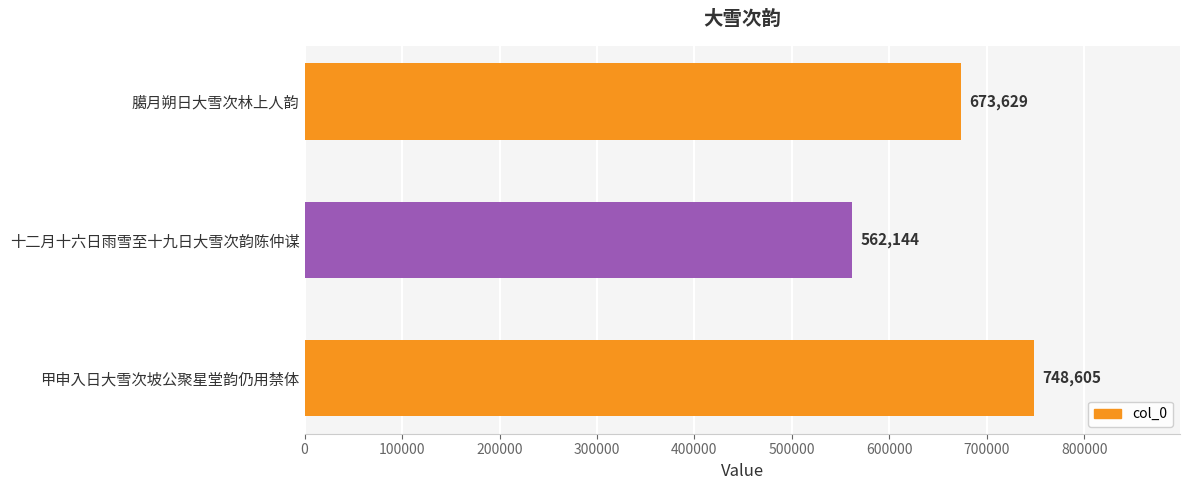

True or false: the data shows 562144 at 十二月十六日雨雪至十九日大雪次韵陈仲谋.

True